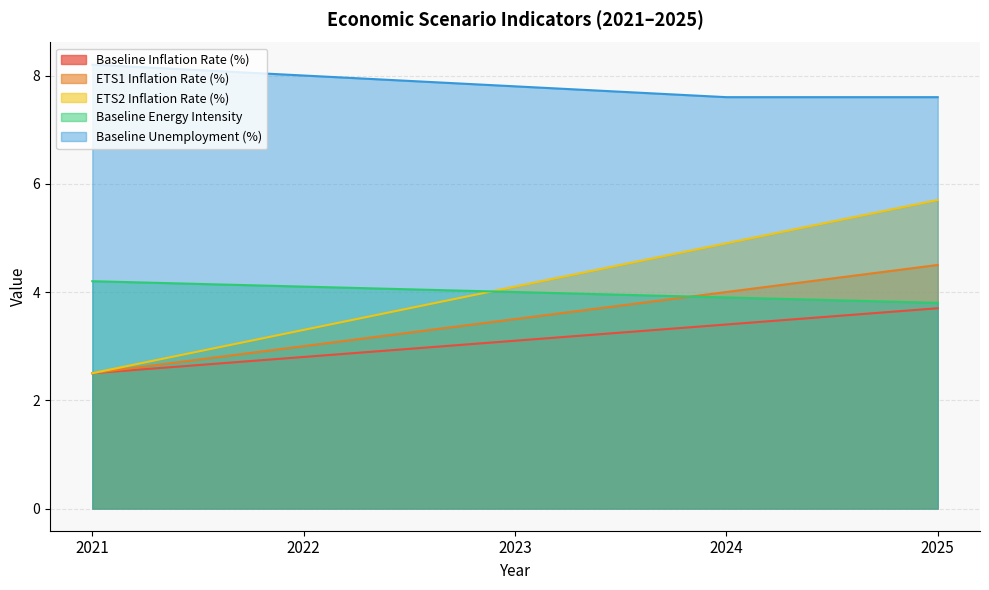

At which category does the chart reach its minimum across all series?

2021